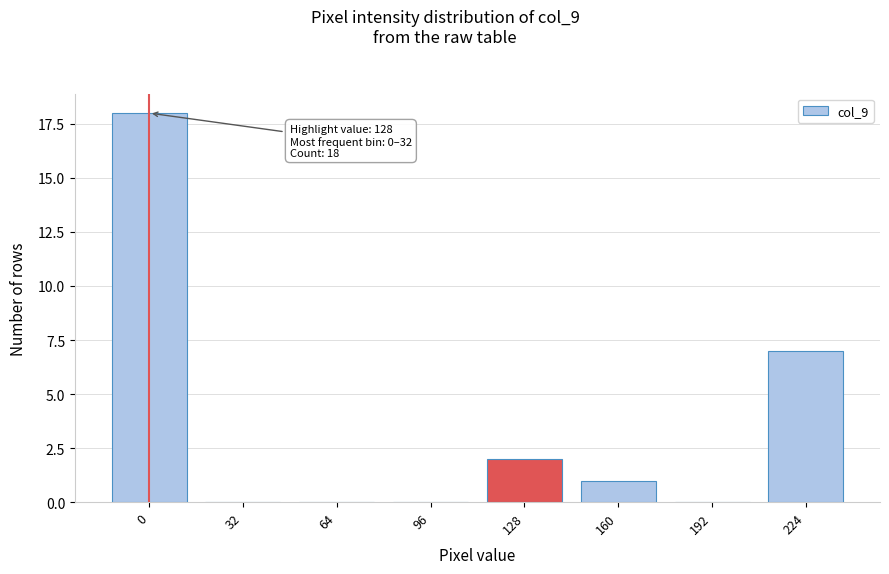

Reading right to left, transcribe all the data shown in this chart.

224=7	192=0	160=1	128=2	96=0	64=0	32=0	0=18